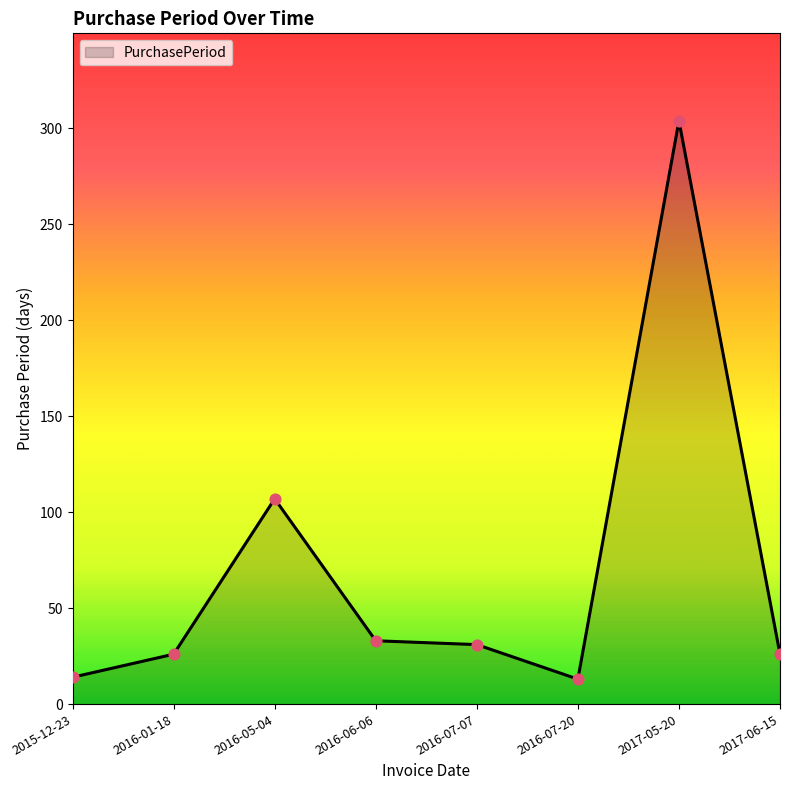

What is the ratio of the value at 2017-05-20 to the value at 2016-07-07?

9.8